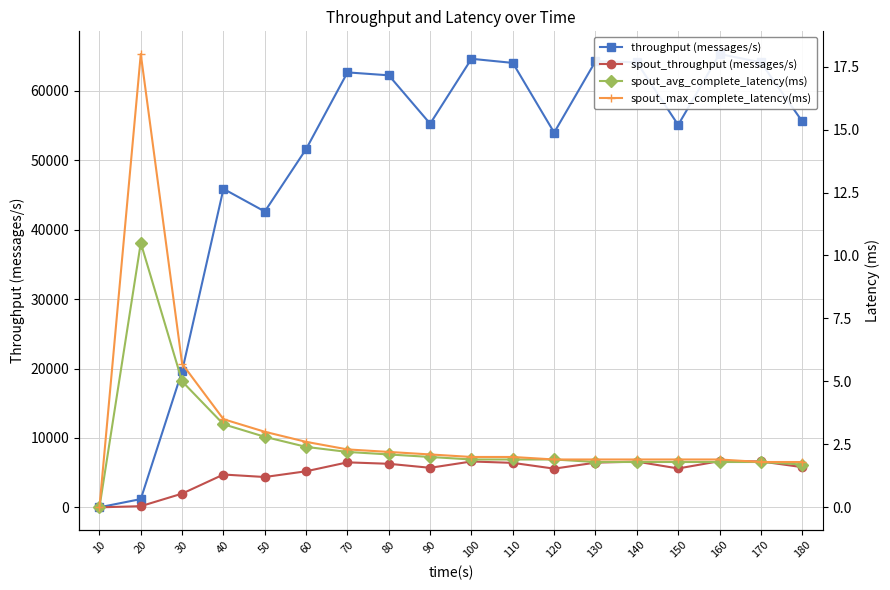

What are all the series names shown in the legend?

throughput (messages/s), spout_throughput (messages/s), spout_avg_complete_latency(ms), spout_max_complete_latency(ms)